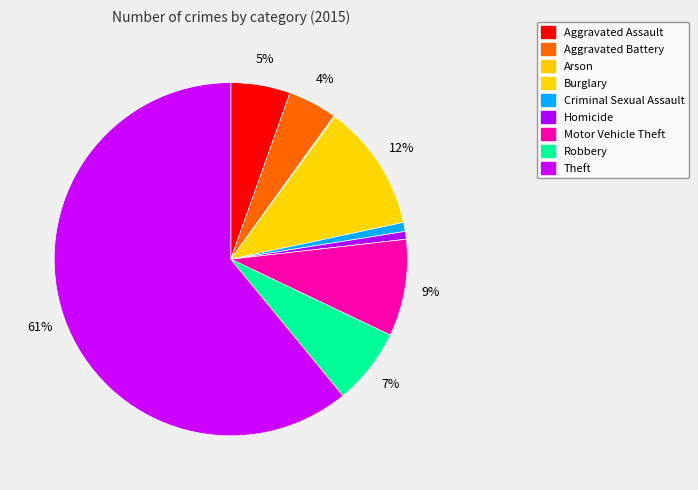

How many slices are in this pie chart?

9